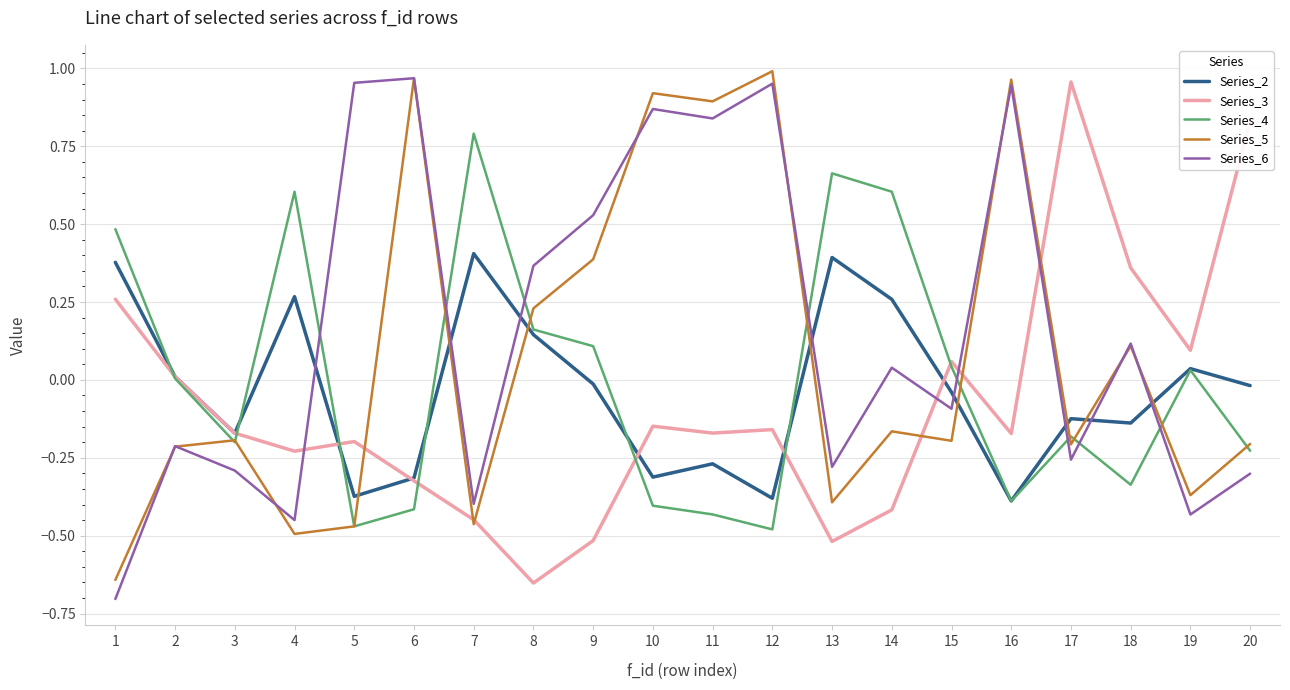

How many values in Series_5 are below zero?

12